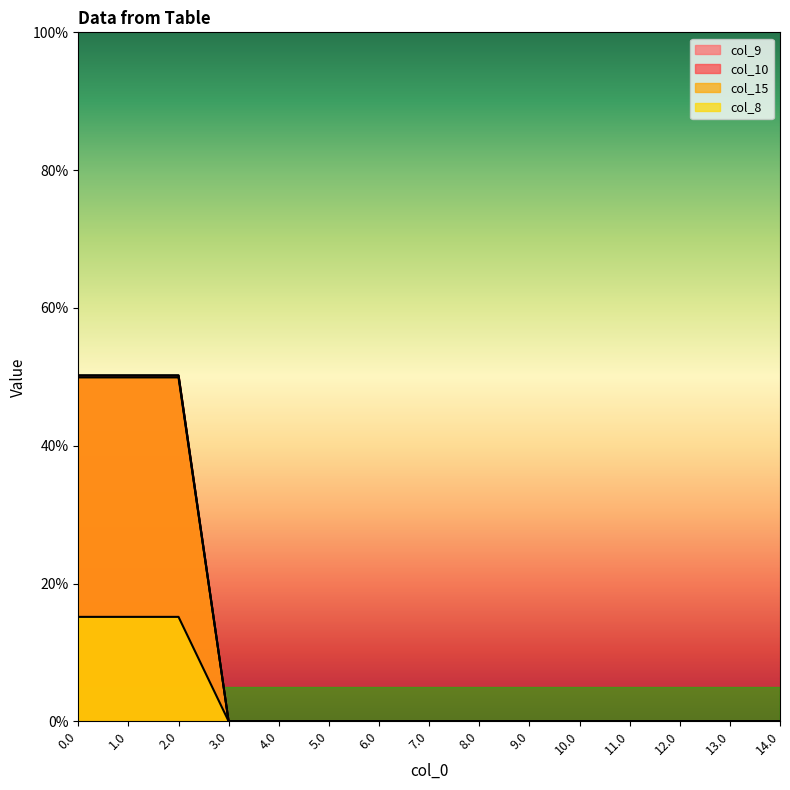

True or false: col_9 and col_8 intersect in this chart.

False